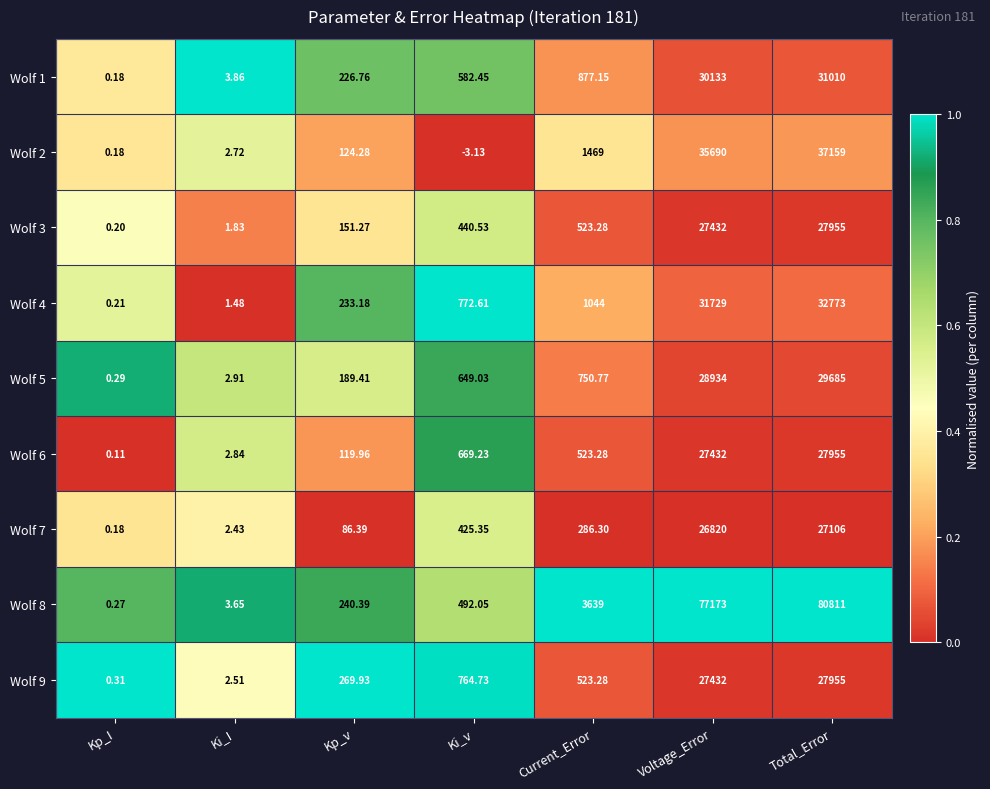

Which category has the highest value across all series?

Total_Error